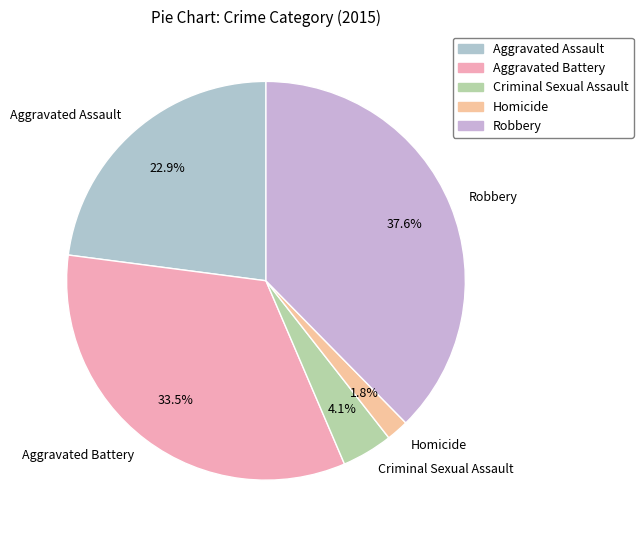

Between Criminal Sexual Assault and Homicide, which is larger?

Criminal Sexual Assault